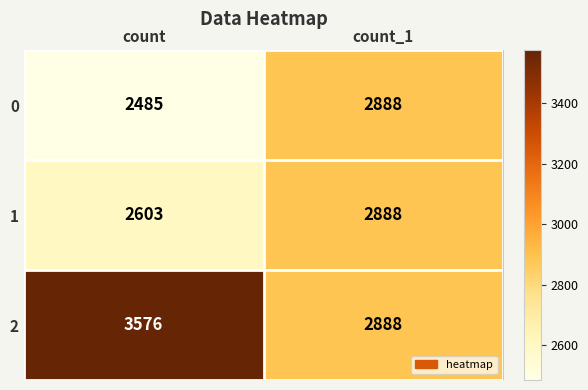

Is it true that 0 equals 2485 at count?

True